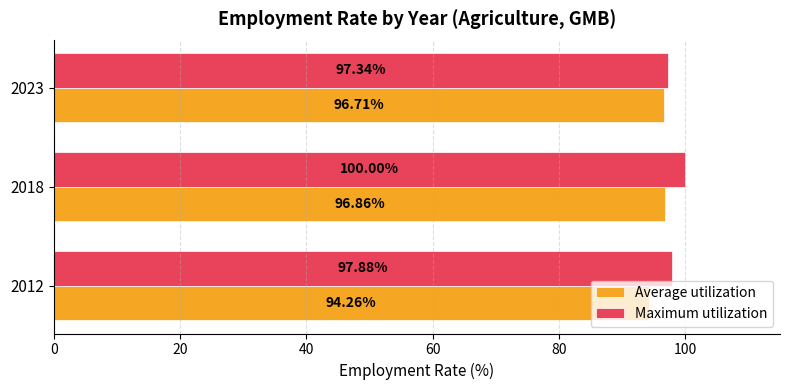

Rank the categories by Average utilization value from lowest to highest.

2012, 2023, 2018